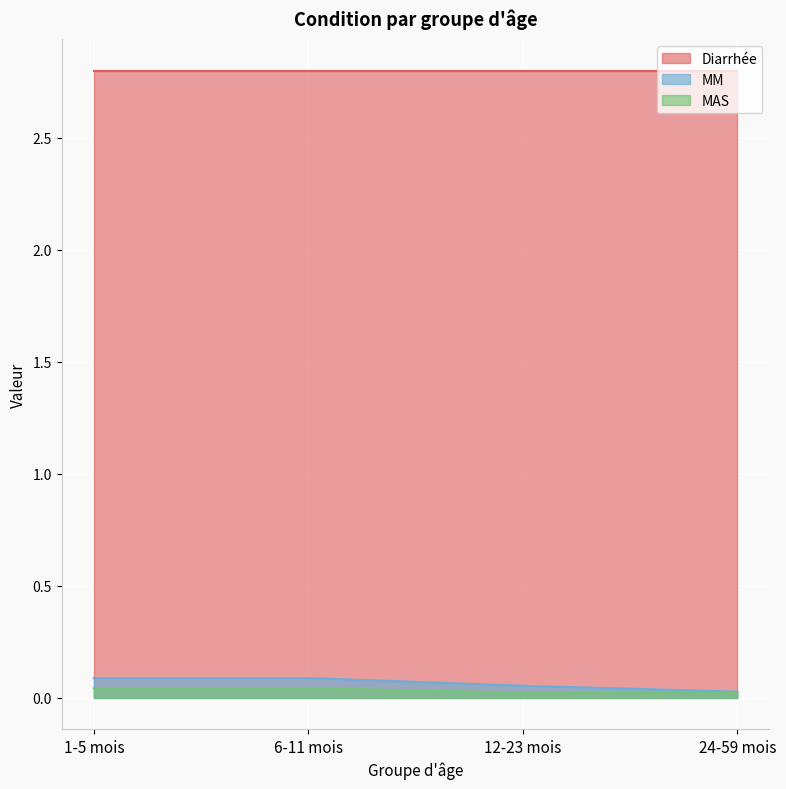

True or false: MAS has more than 0 interior local peaks.

False